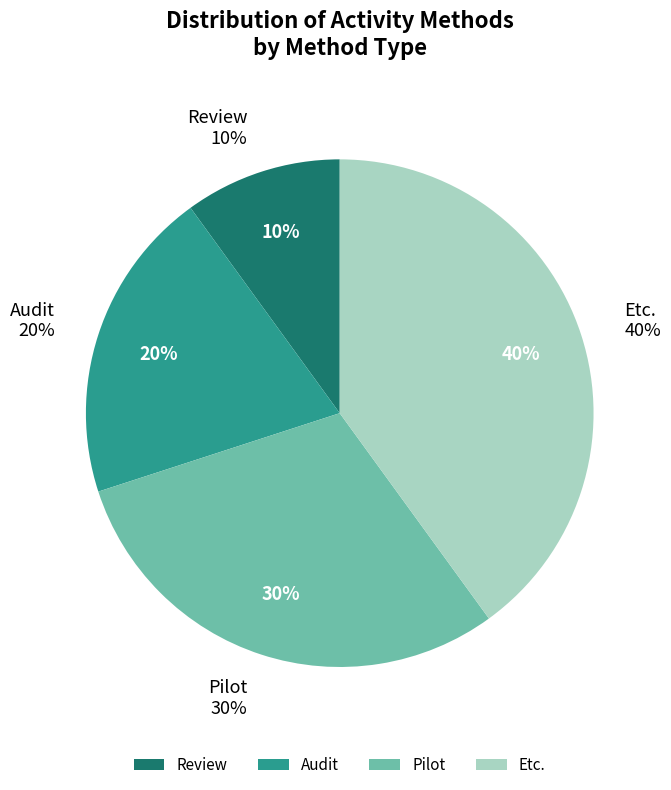

Which category has the smallest portion of the pie?

Review